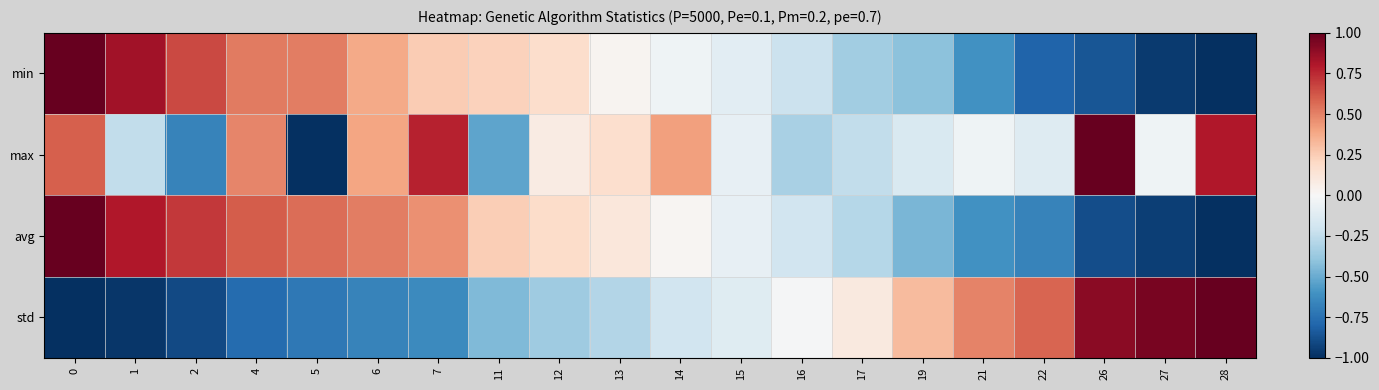

Which series has the largest total across all categories?

max